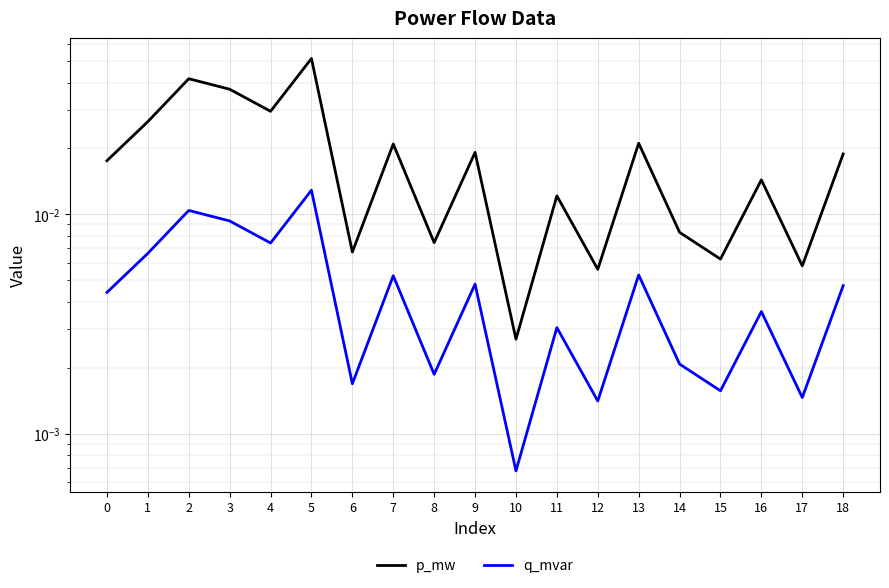

At which label does q_mvar reach its minimum?

10